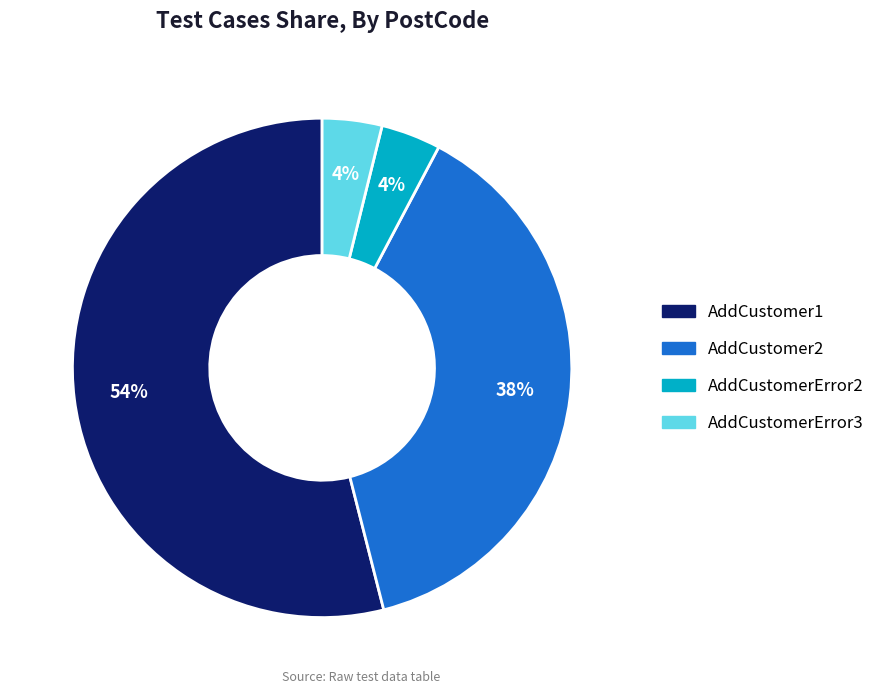

True or false: AddCustomerError3 accounts for 4% of the total.

True